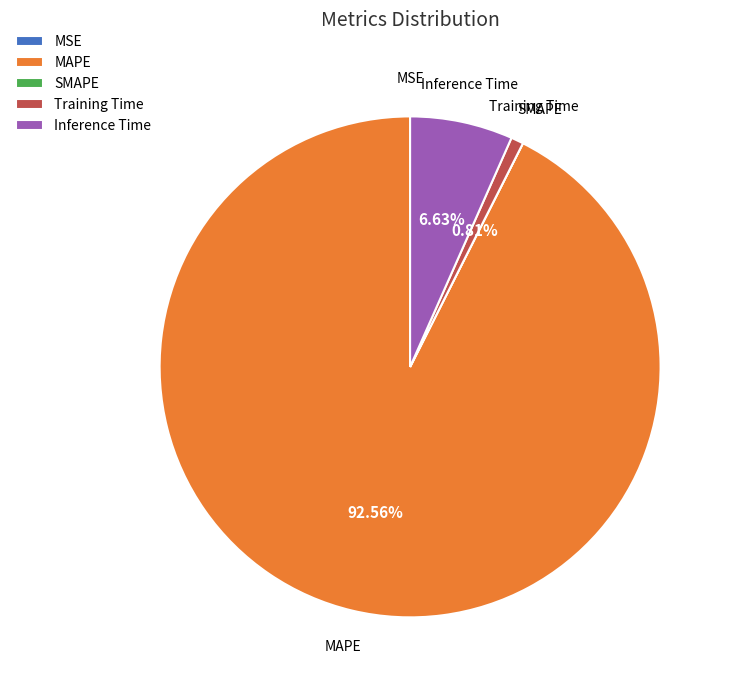

What is the majority slice?

MAPE